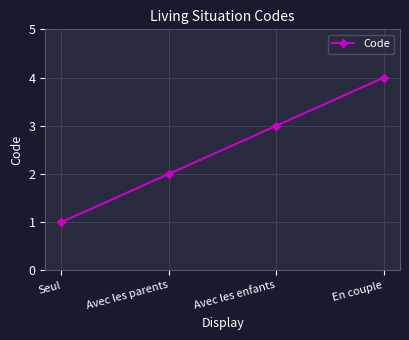

Reading left to right, what are all the values shown in this chart?

Seul=1	Avec les parents=2	Avec les enfants=3	En couple=4